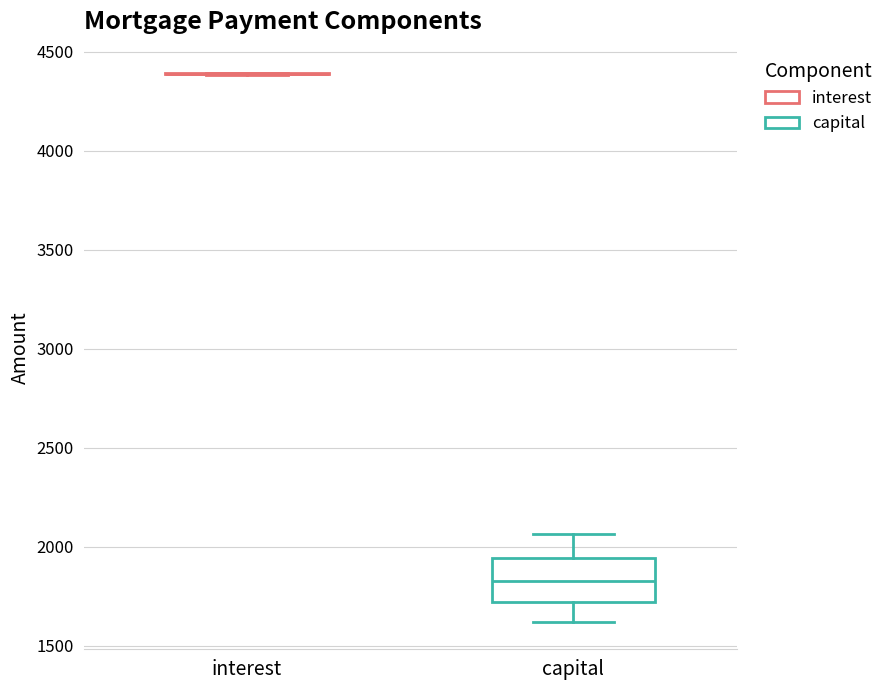

Reading left to right, read every box against the y-axis: the position of its median line, the range the box covers, and the ends of its whiskers. The values are not printed on the chart, so give them approximately, as read against the axis.

interest: box collapsed to a line at 4400, whiskers 4400 to 4400
capital: median 1850, box 1700 to 1950, whiskers 1600 to 2050